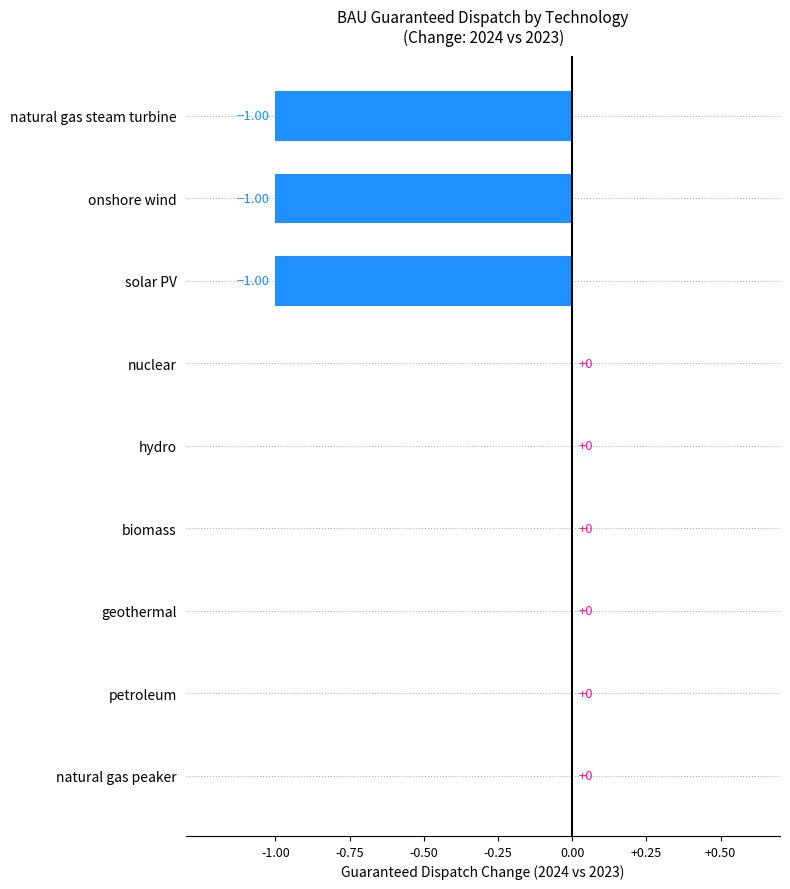

What is the sum of all values?

-3